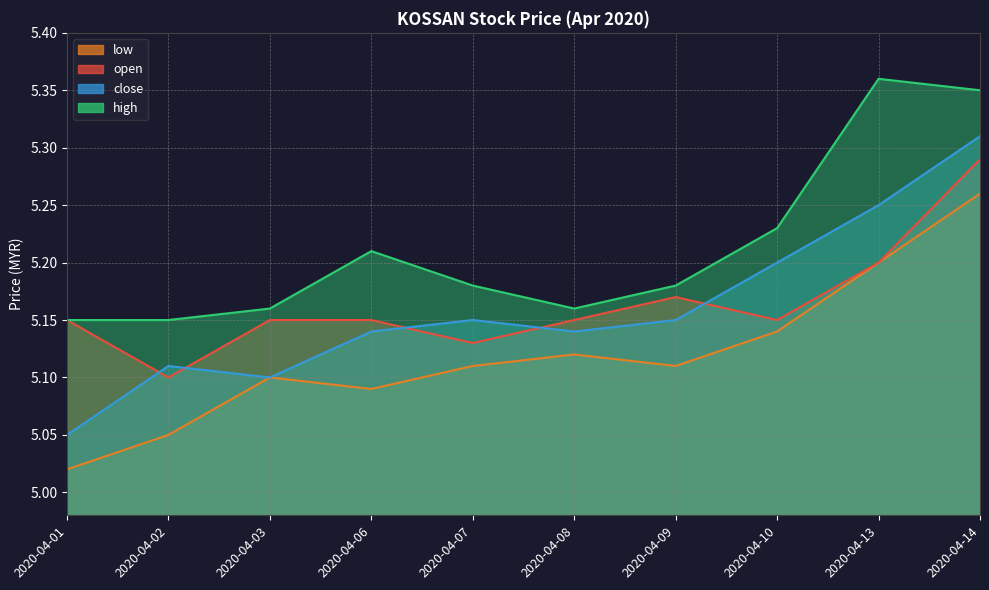

Which series changed the most between 2020-04-10 and 2020-04-14?

open